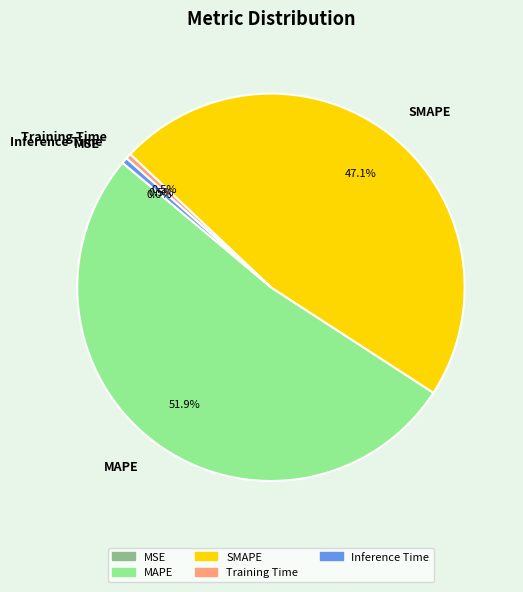

How much of the chart is everything except Training Time?

99.5%